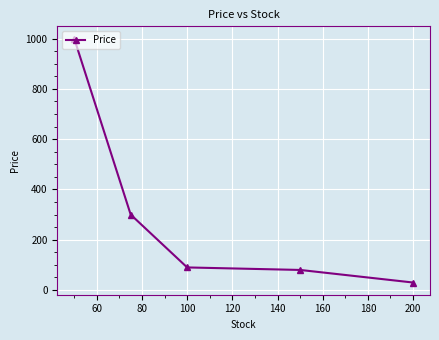

What is the minimum value shown in the chart?

30.0